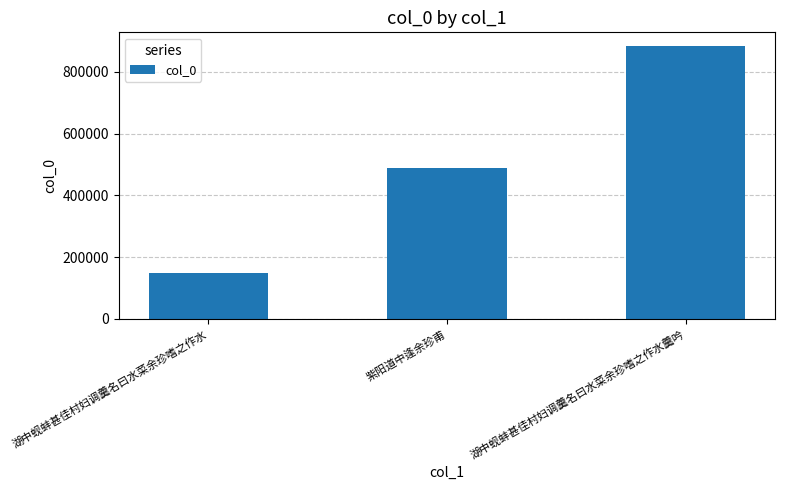

List the labels in order of value, largest first.

湖中蚬蚌甚佳村妇调羹名曰水菜余珍嗜之作水羹吟, 紫阳道中逢余珍甫, 湖中蚬蚌甚佳村妇调羹名曰水菜余珍嗜之作水